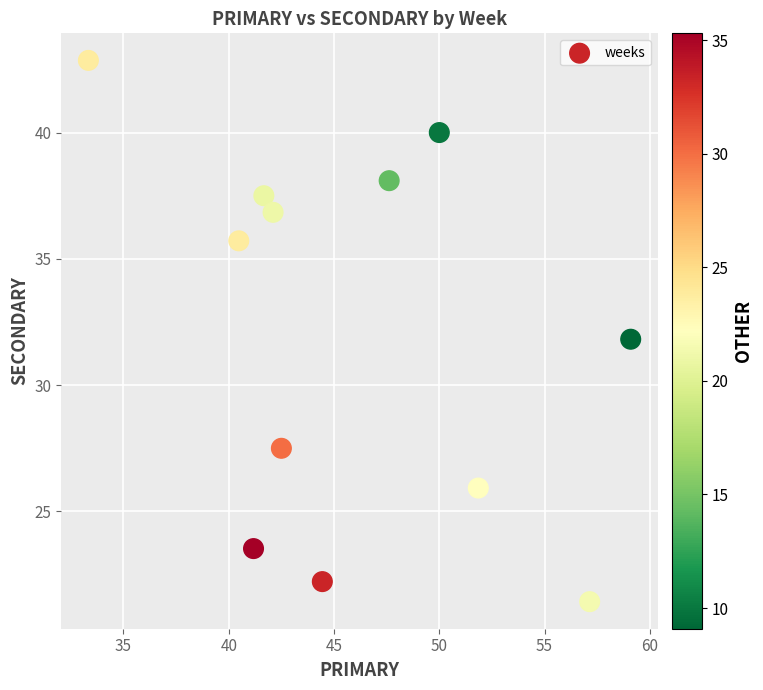

What is the average X value?

46.0